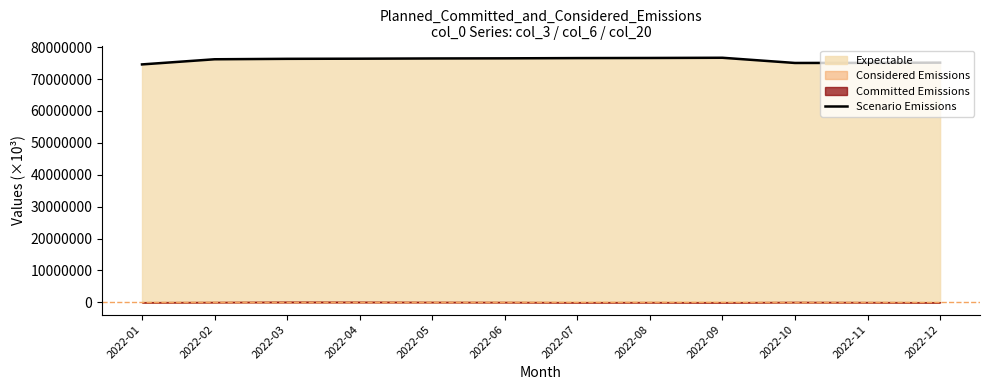

True or false: the data has more than 1 interior local peaks.

False